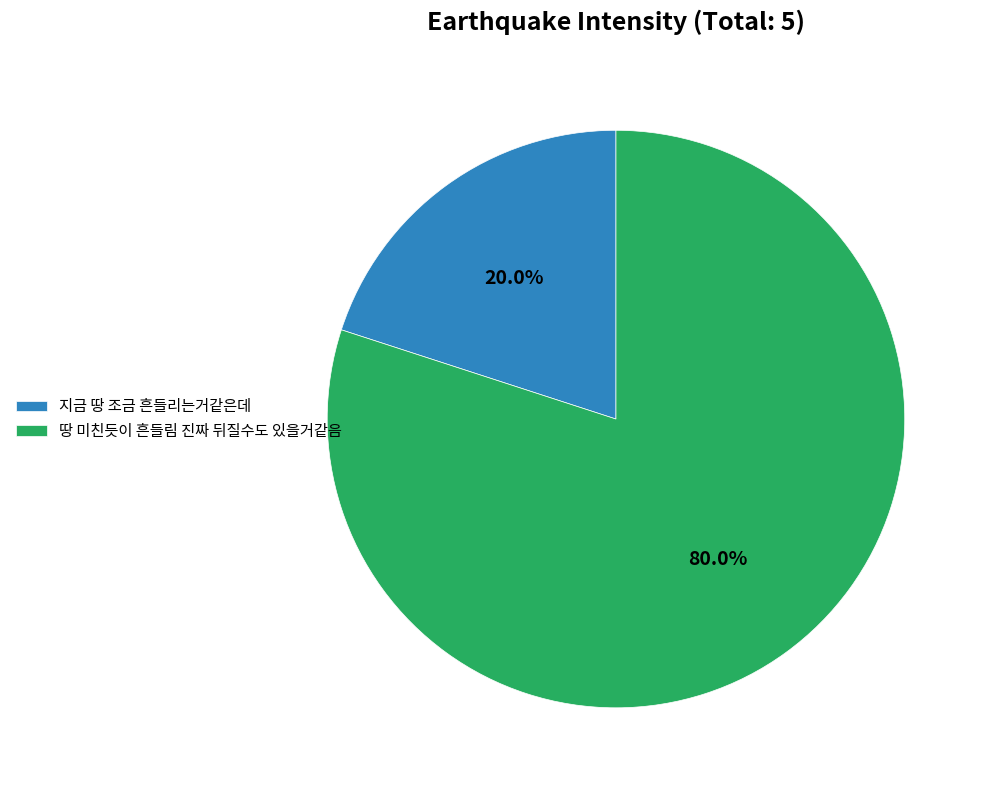

What percentage do 땅 미친듯이 흔들림 진짜 뒤질수도 있을거같음 and 지금 땅 조금 흔들리는거같은데 together represent?

100.0%